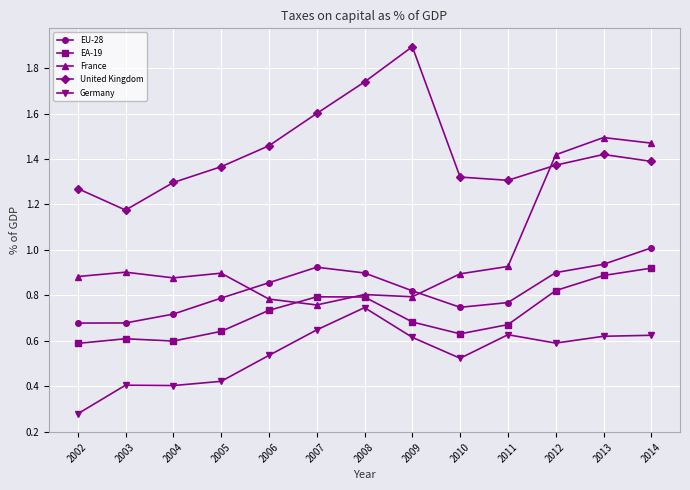

In EU-28, how many points are higher than both neighbors (excluding endpoints)?

1